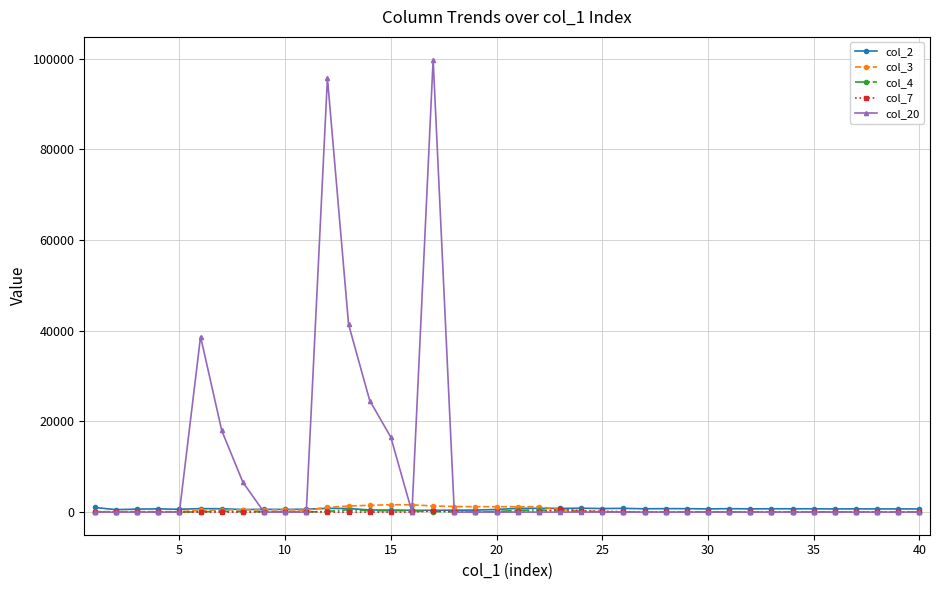

Which series has the largest range (max minus min)?

col_20